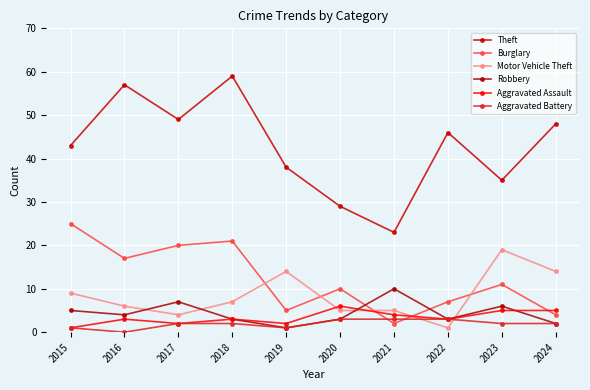

True or false: Theft has more than 0 interior local peaks.

True